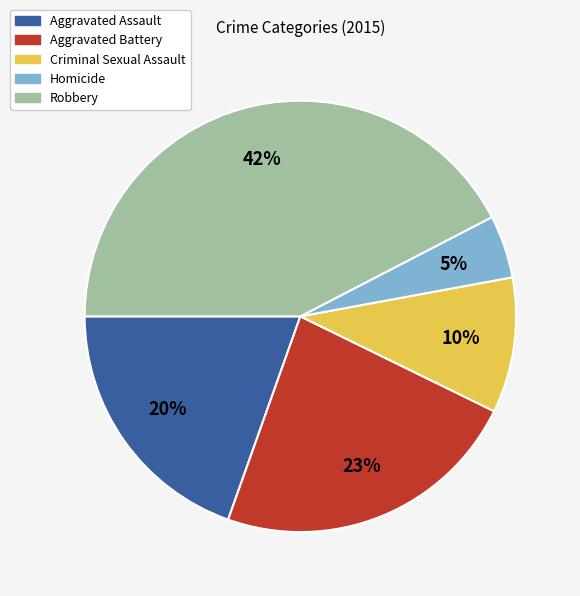

Between Criminal Sexual Assault and Aggravated Assault, which is larger?

Aggravated Assault